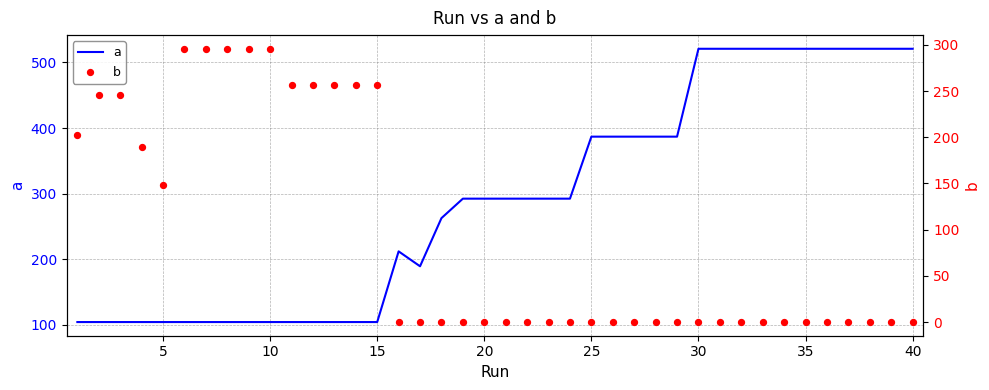

Which series has the largest total across all categories?

a